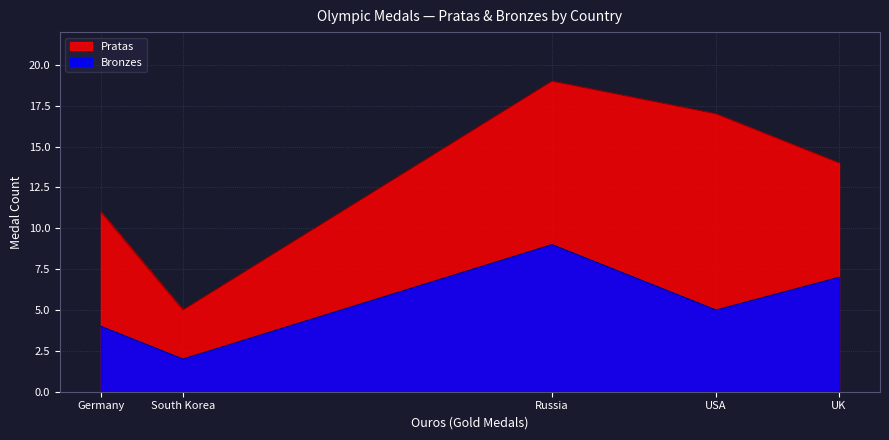

True or false: Bronzes has more than 2 points higher than both neighbors.

False